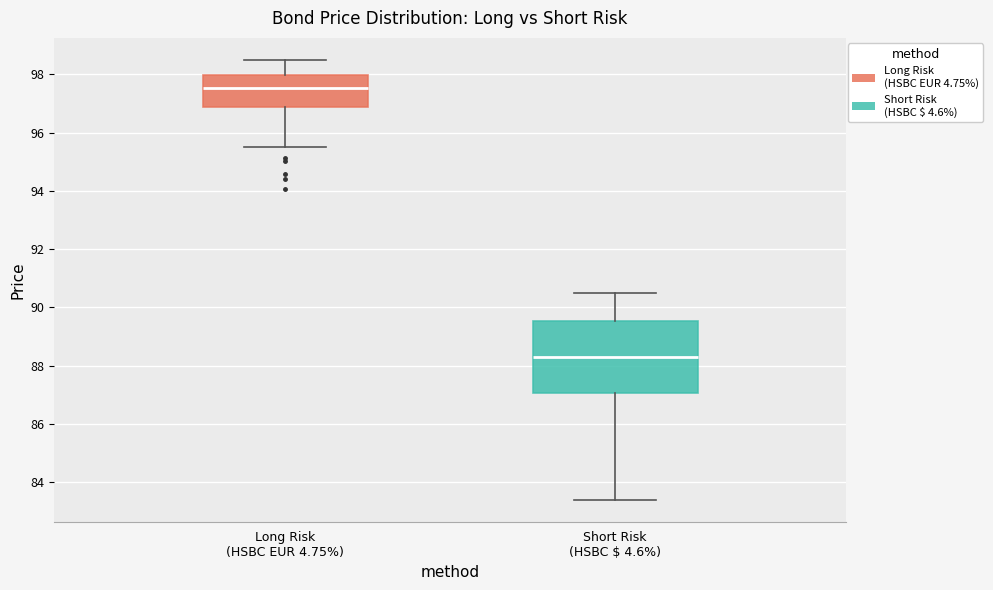

Reading left to right, transcribe this box plot: for each box, give where its median line is, the range the box spans, and where its two whiskers end, as read against the y-axis. The values are not printed on the chart, so give them approximately, as read against the axis.

Long Risk (HSBC EUR 4.75%): median 97.6, box 96.8 to 98.0, whiskers 95.4 to 98.4
Short Risk (HSBC $ 4.6%): median 88.2, box 87.0 to 89.6, whiskers 83.4 to 90.6